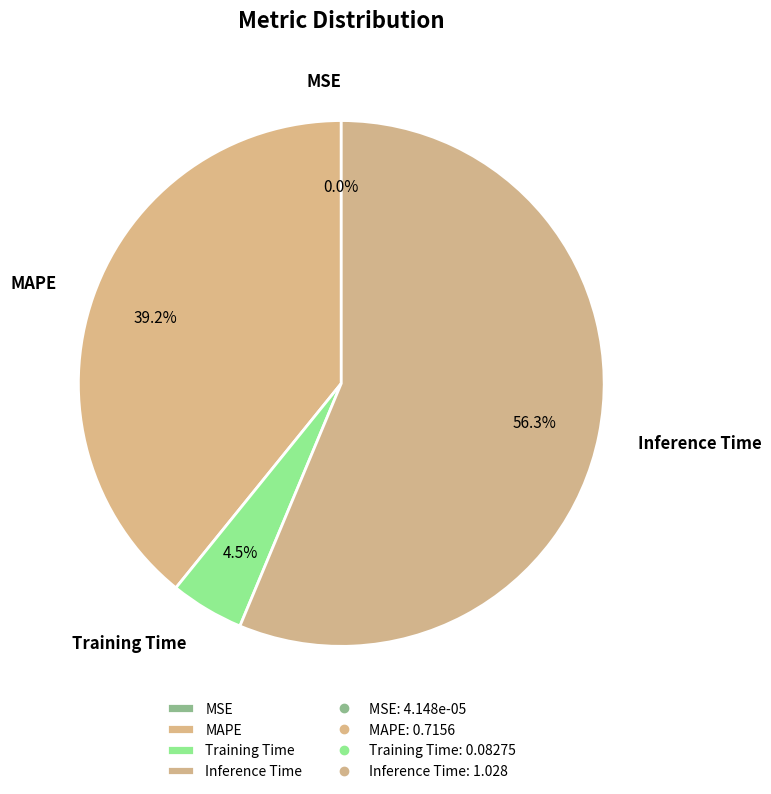

To the nearest percent, what is the difference between the largest and smallest slice percentages?

56%